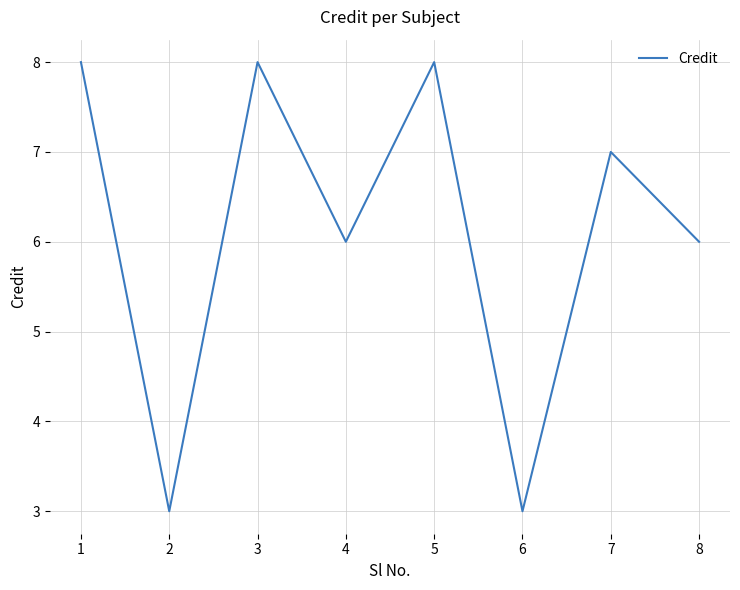

What is the minimum value shown in the chart?

3